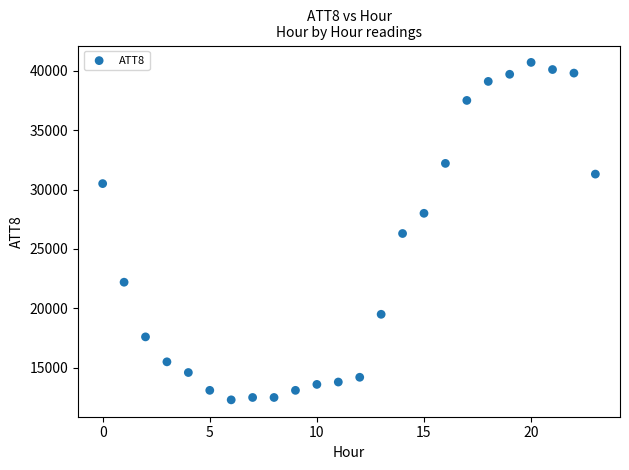

What is the range of Y values (max minus min)?

28400